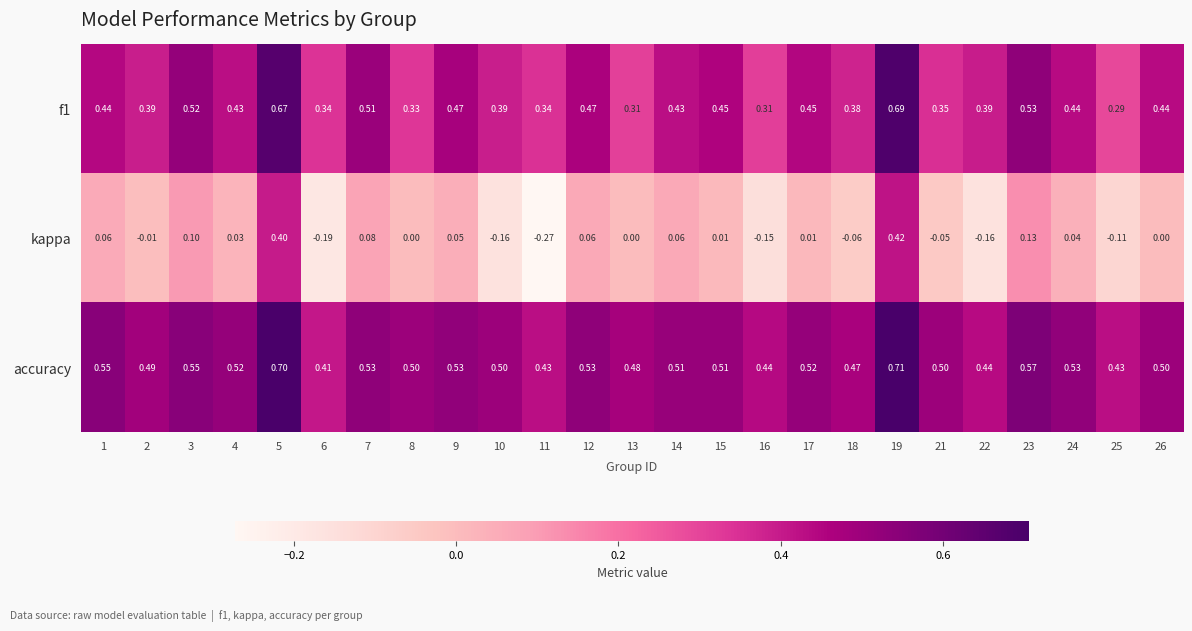

Is the value of f1 at 17 greater than the value of kappa at 5?

Yes